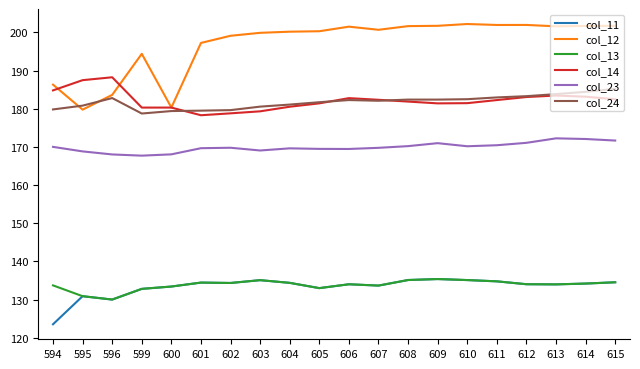

True or false: col_24 and col_14 cross at least once.

True